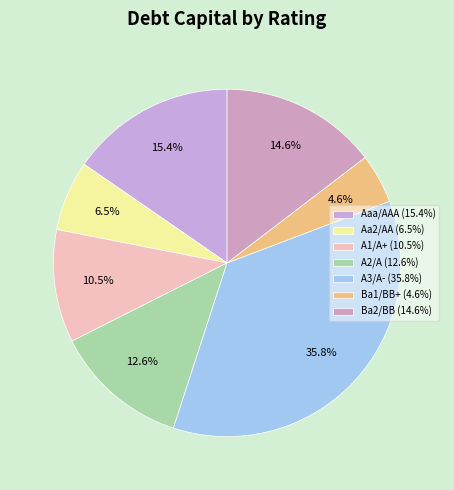

Does Ba1/BB+ account for over 50% of the chart?

No